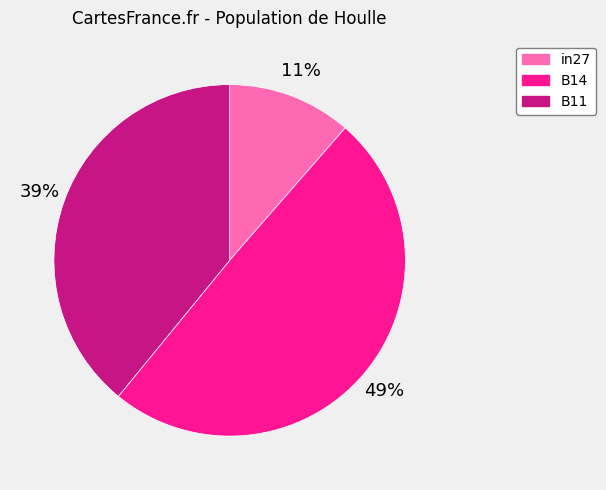

What is the largest slice in the pie chart?

B14